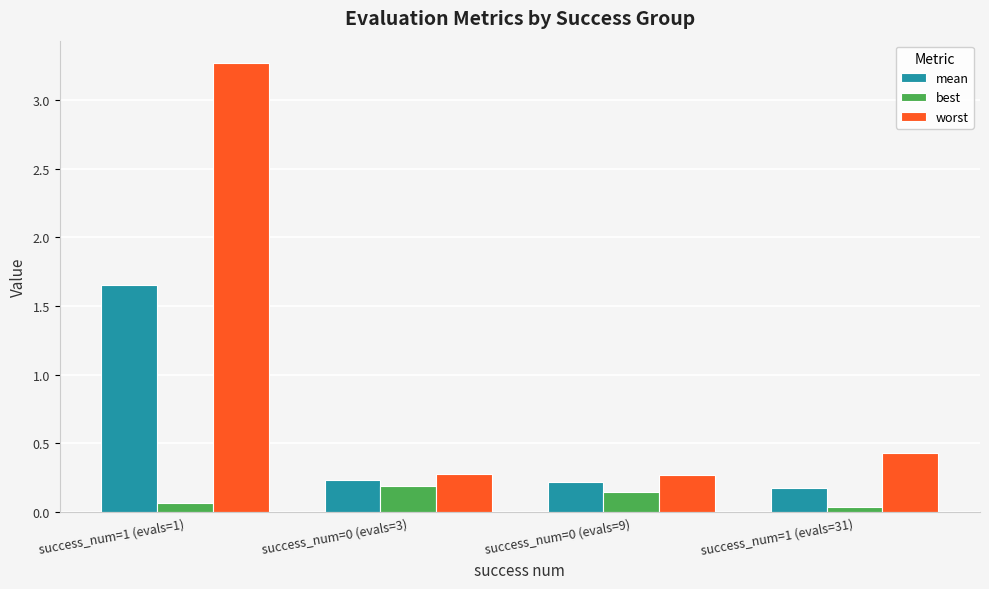

What is the total value across all series at success_num=1 (evals=1)?

5.0